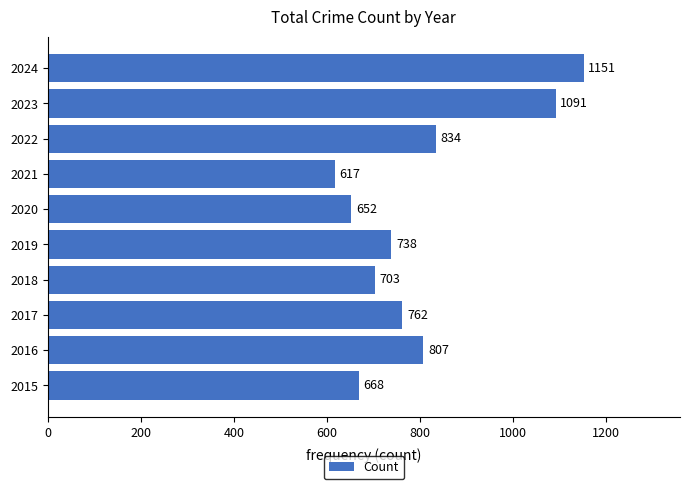

What is the change in value from 2016 to 2017?

-45